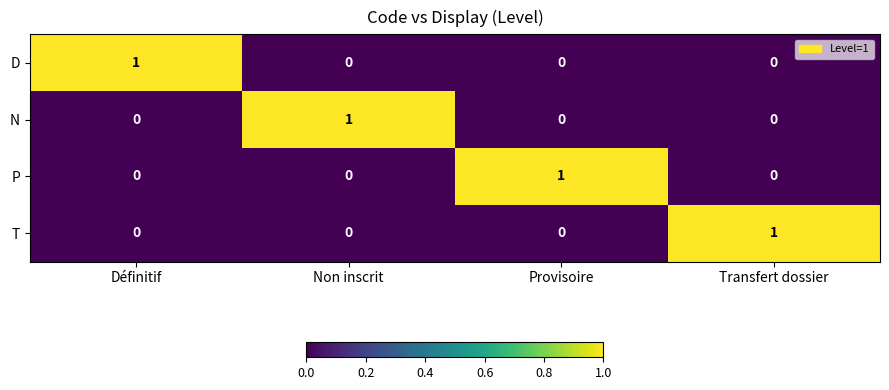

True or false: T has a value of 0 at Définitif.

True